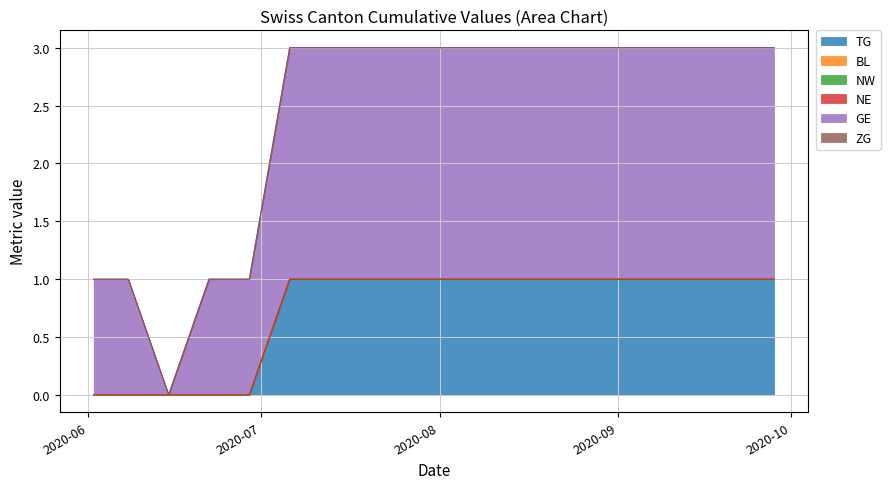

Which label corresponds to the largest value in the chart?

2020-07-06